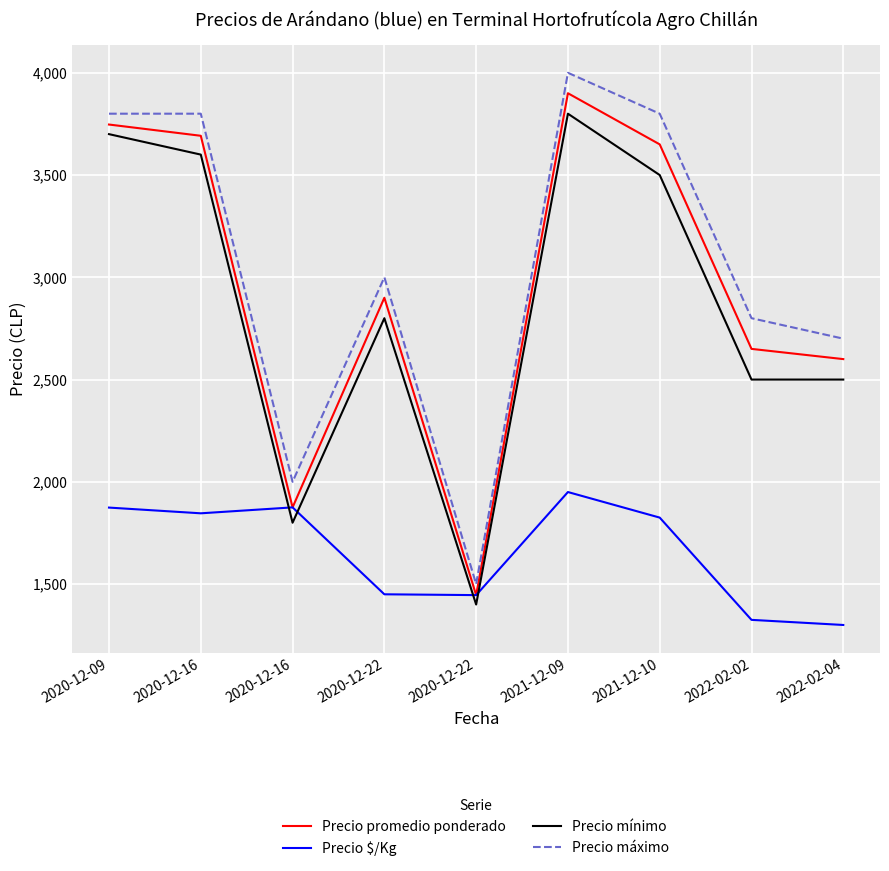

What is the difference between the second highest and second lowest values in the Precio mínimo series?

1900